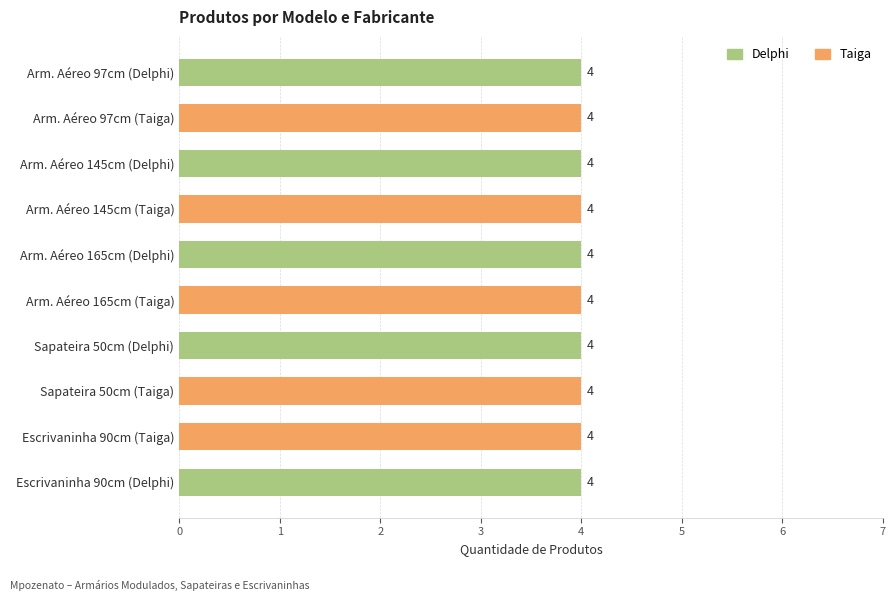

Which series has the largest total across all categories?

Taiga